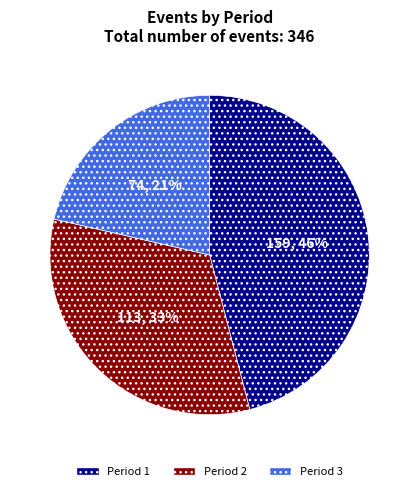

Is it true that Period 1 is 7% of the pie?

False